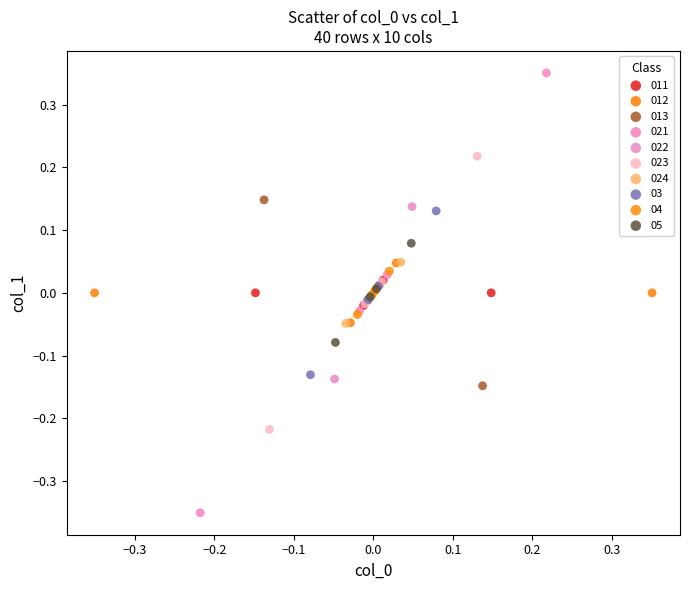

Which series contains the highest Y value?

021